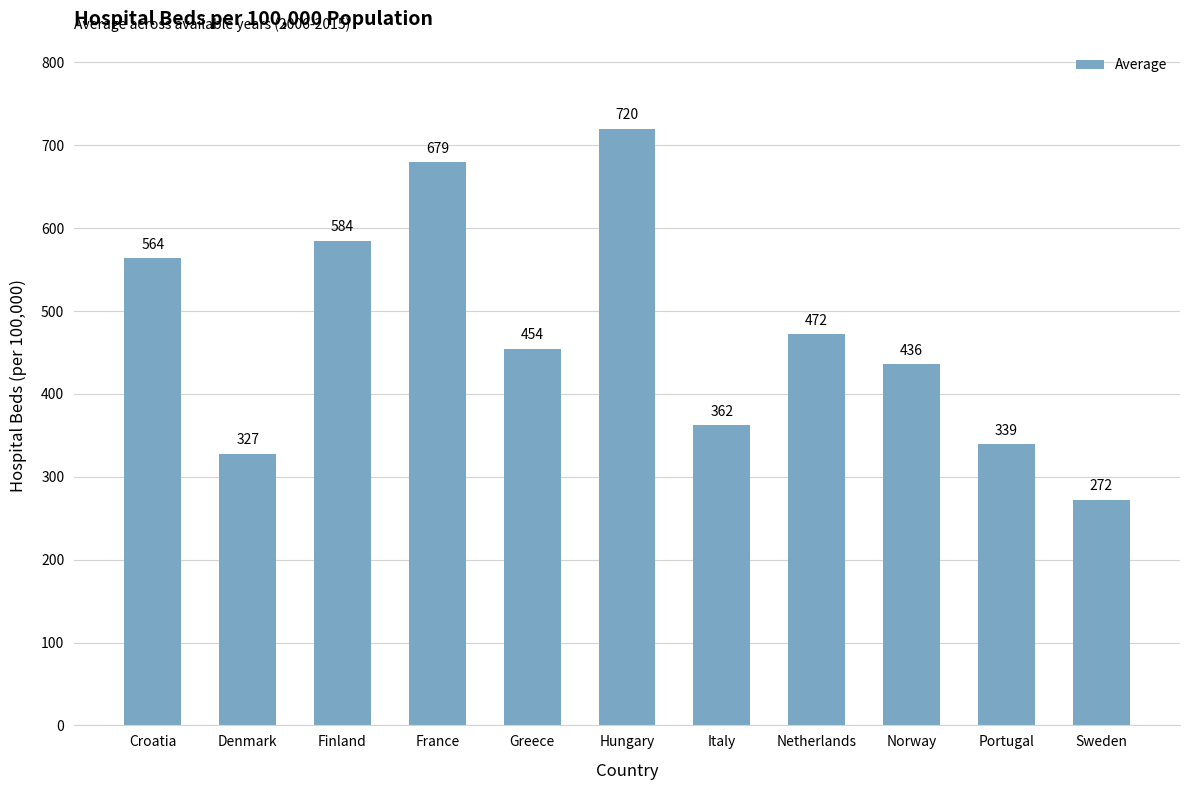

How many categories are shown in the chart?

11